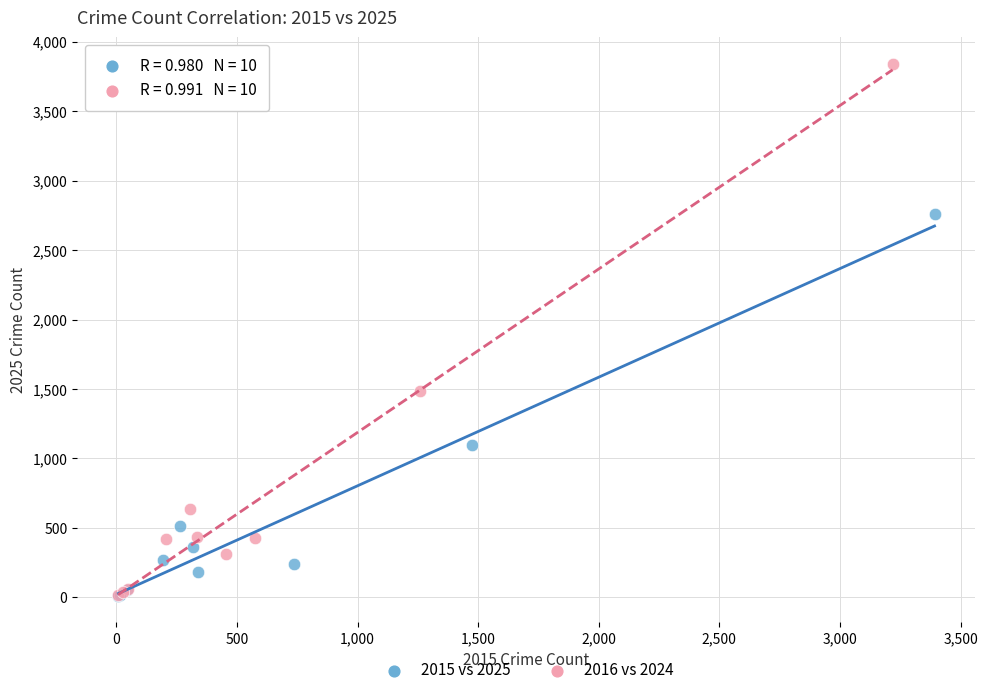

Which series reaches the maximum Y coordinate?

2016 vs 2024